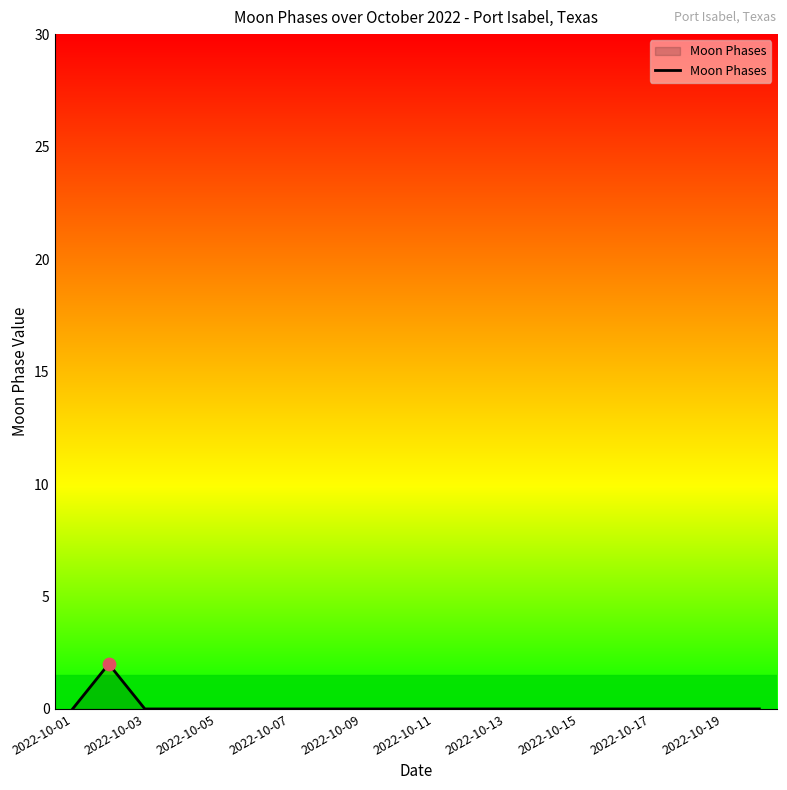

How many lines are shown in the chart?

1